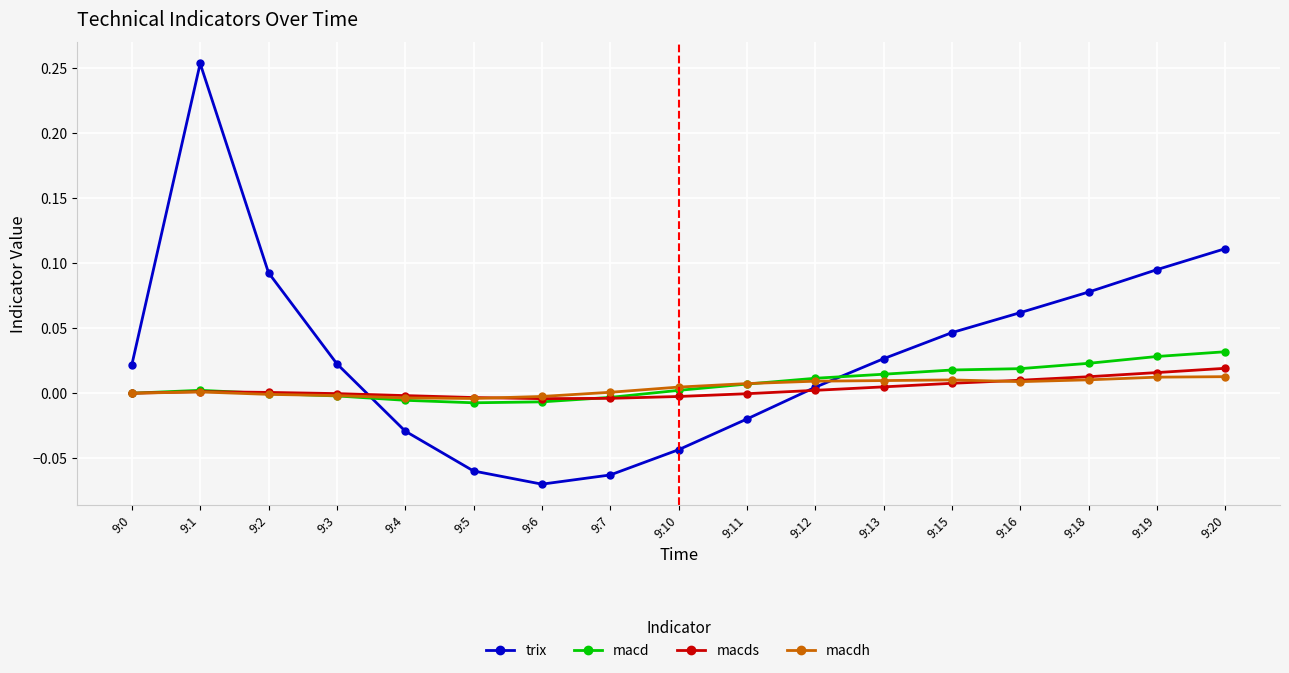

Which label corresponds to the largest value in the chart?

9:1